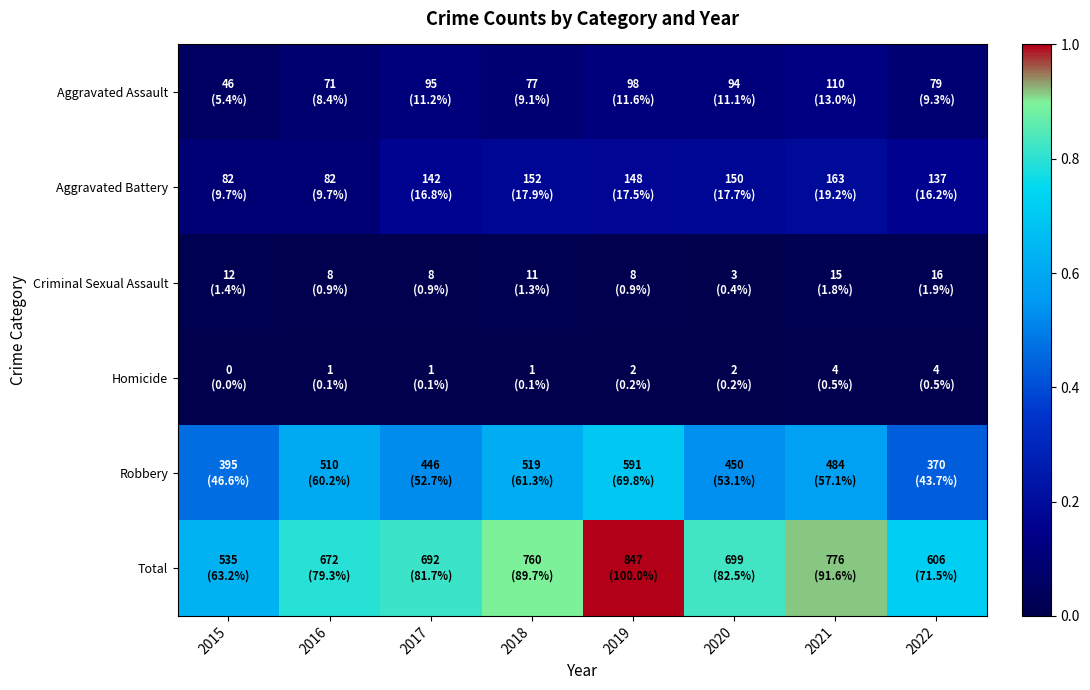

At 2019, list the series in order from largest to smallest.

Total, Robbery, Aggravated Battery, Aggravated Assault, Criminal Sexual Assault, Homicide